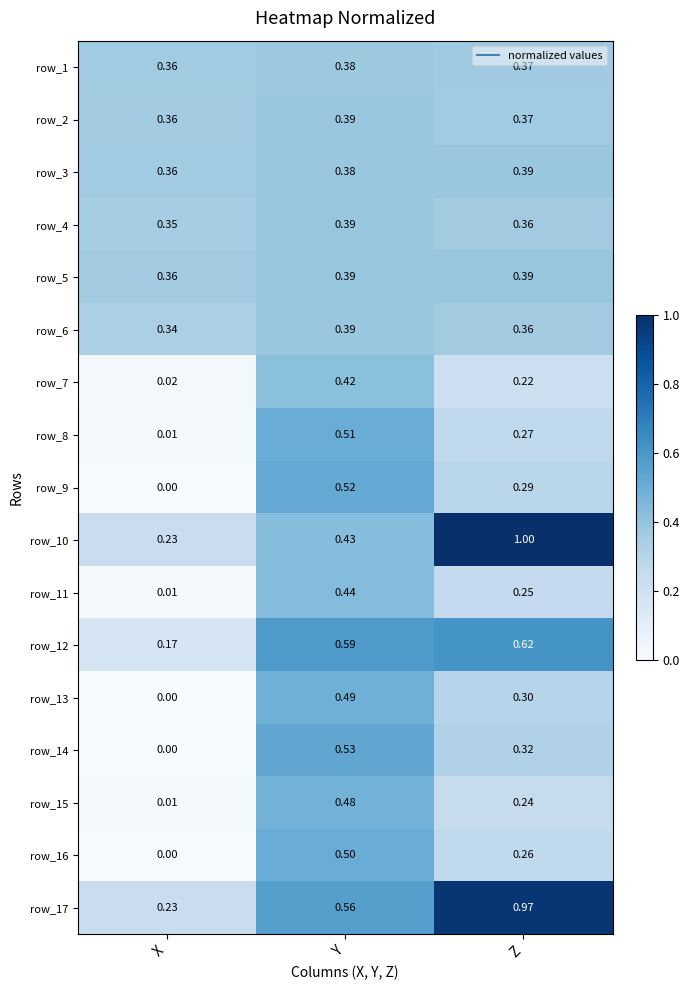

At which label does row_5 reach its minimum?

X